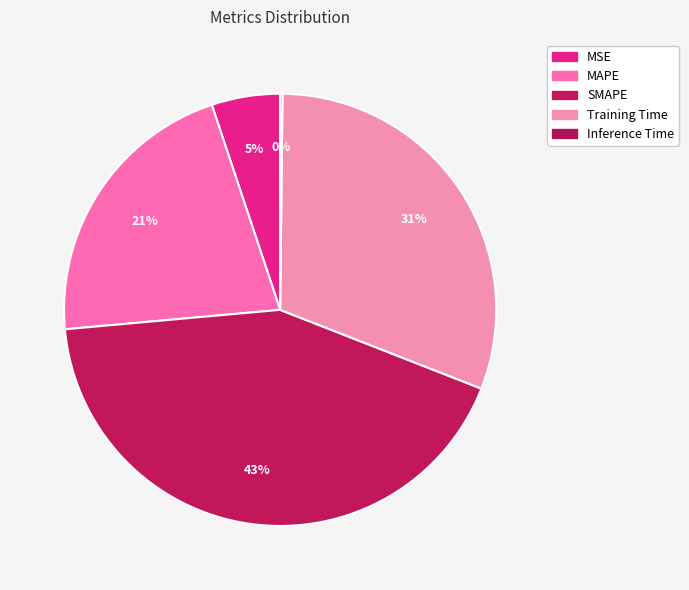

True or false: Inference Time accounts for 7% of the total.

False